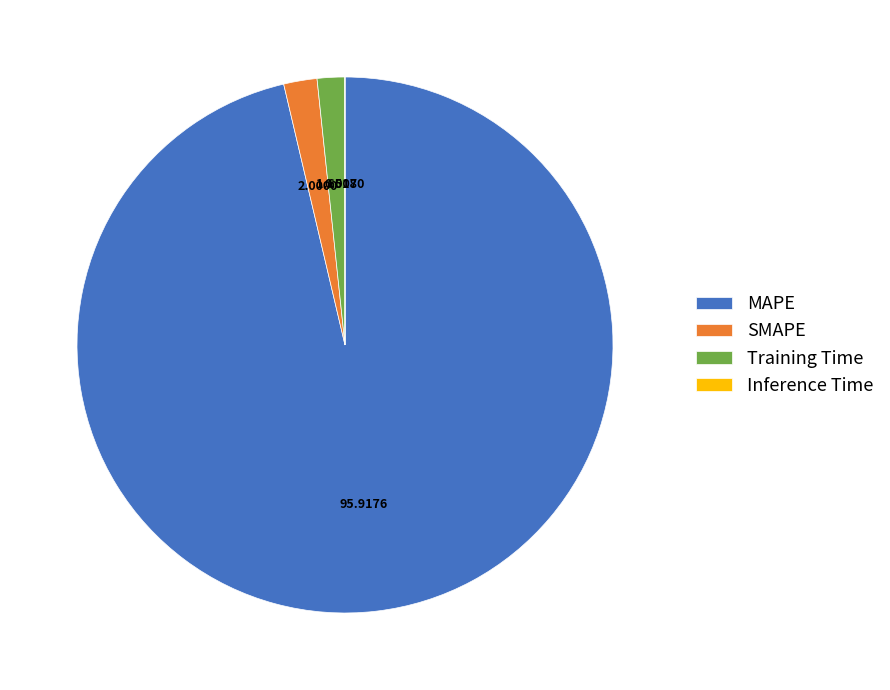

Is there a majority slice in this chart?

Yes